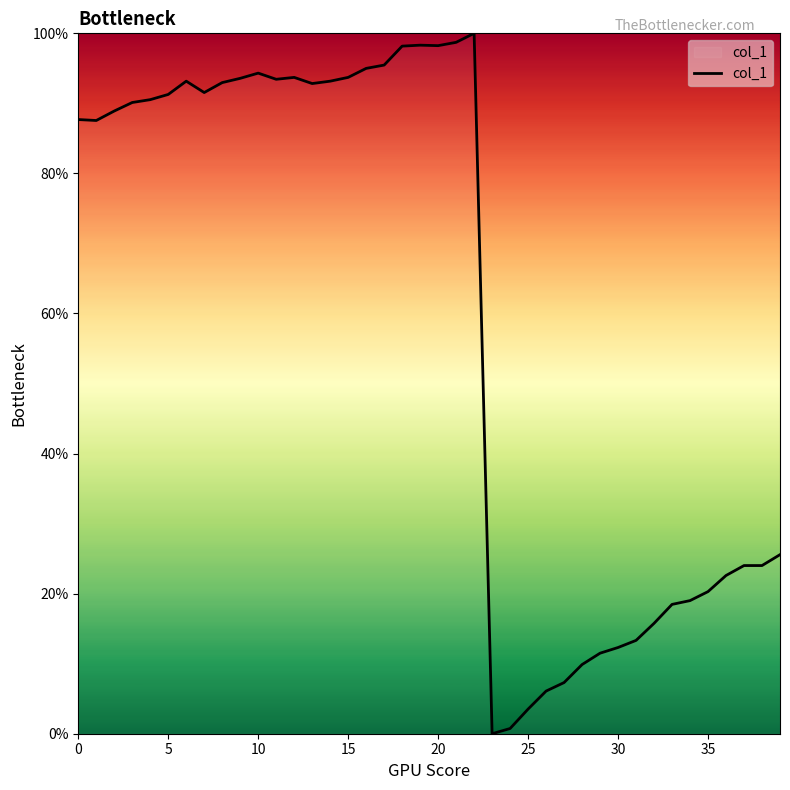

How many lines are shown in the chart?

1